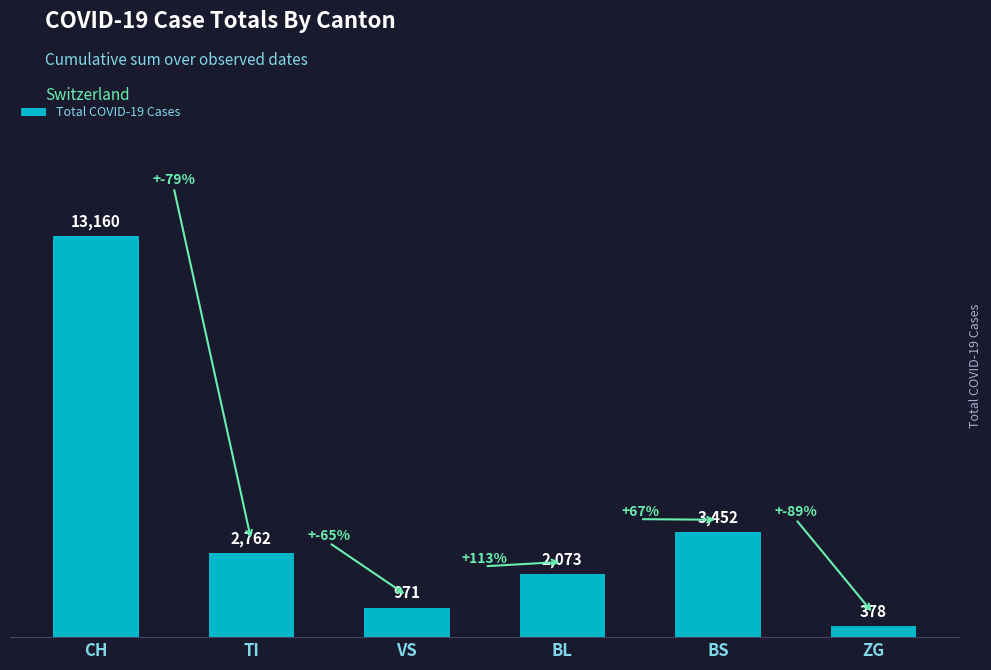

List the labels in order of value, smallest first.

ZG, VS, BL, TI, BS, CH